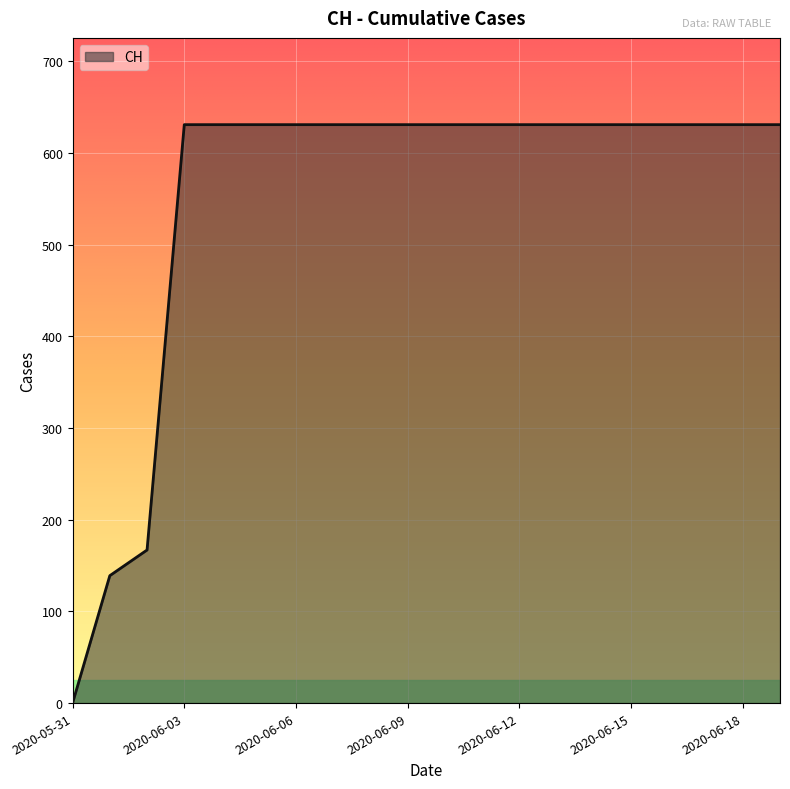

What is the maximum value shown in the chart?

631